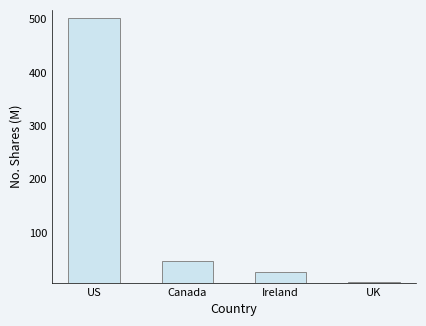

What is the difference between the second highest and second lowest values?

19.4